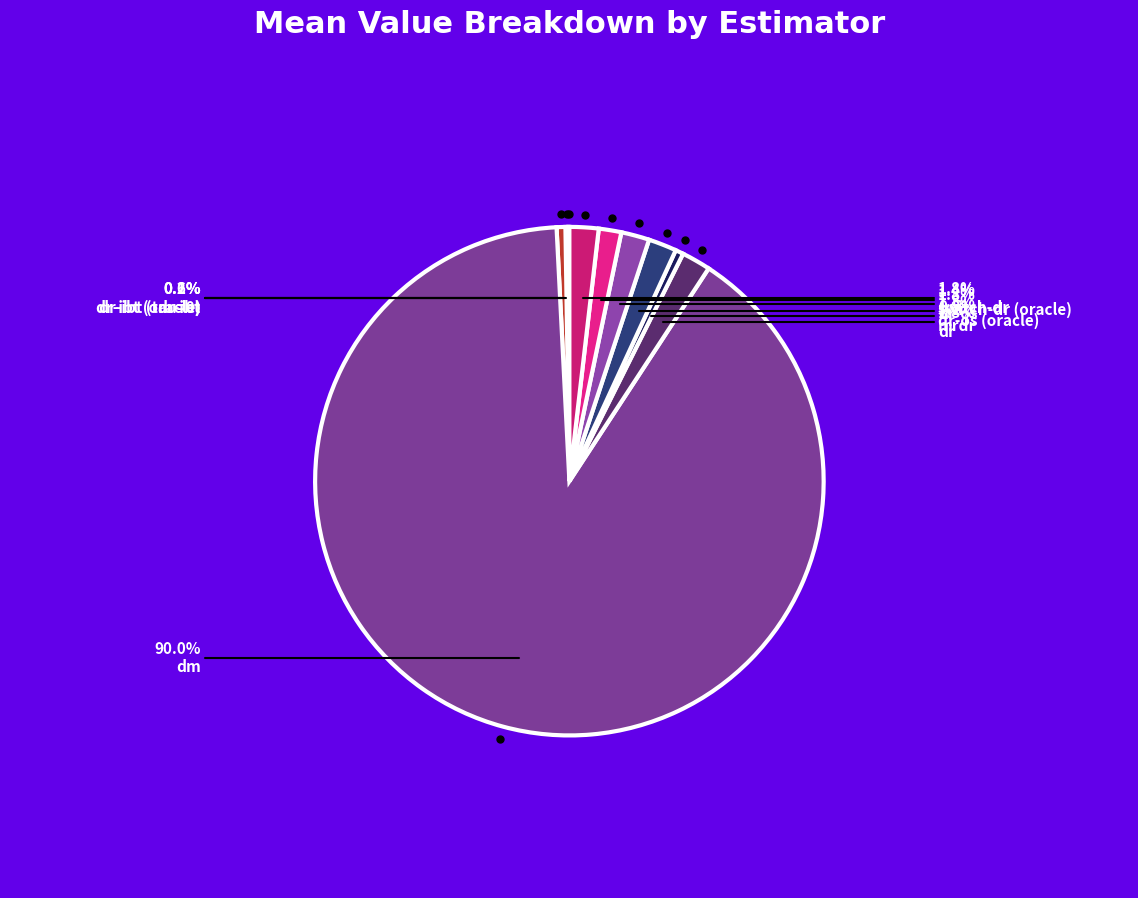

How many segments does this pie chart have?

10